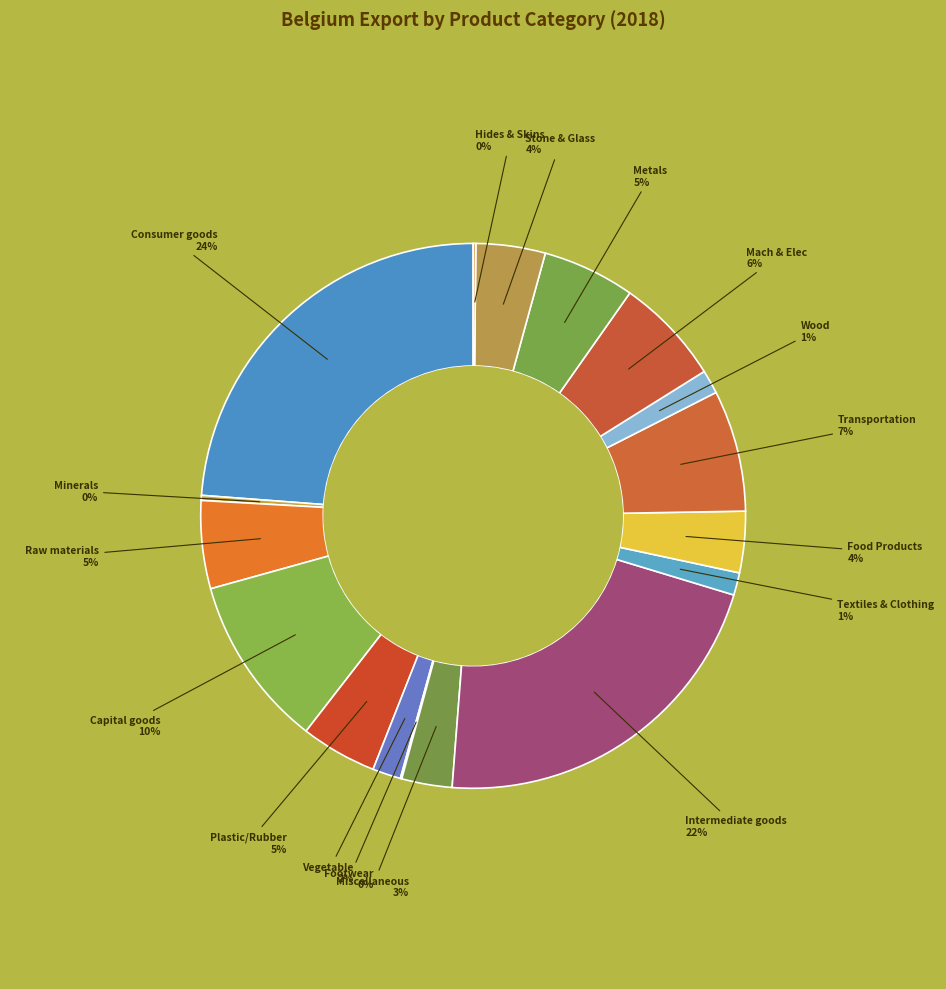

To the nearest percent, what is the difference between the largest and smallest slice percentages?

24%